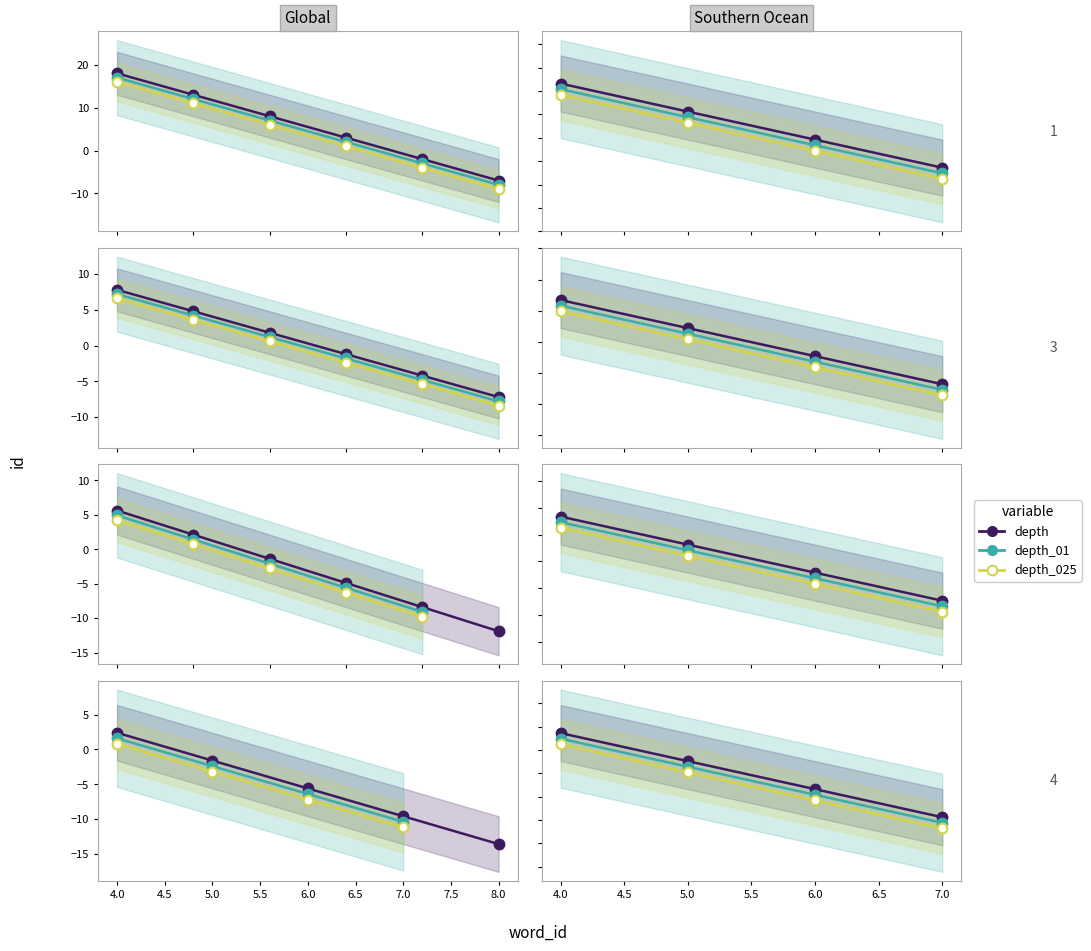

Count the depth_01 values in the range -3 to 0.

1